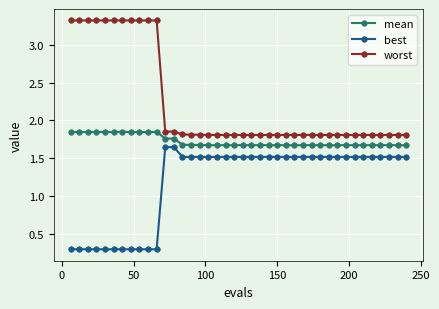

What is the value of the worst point at the 1st from the left?

3.3